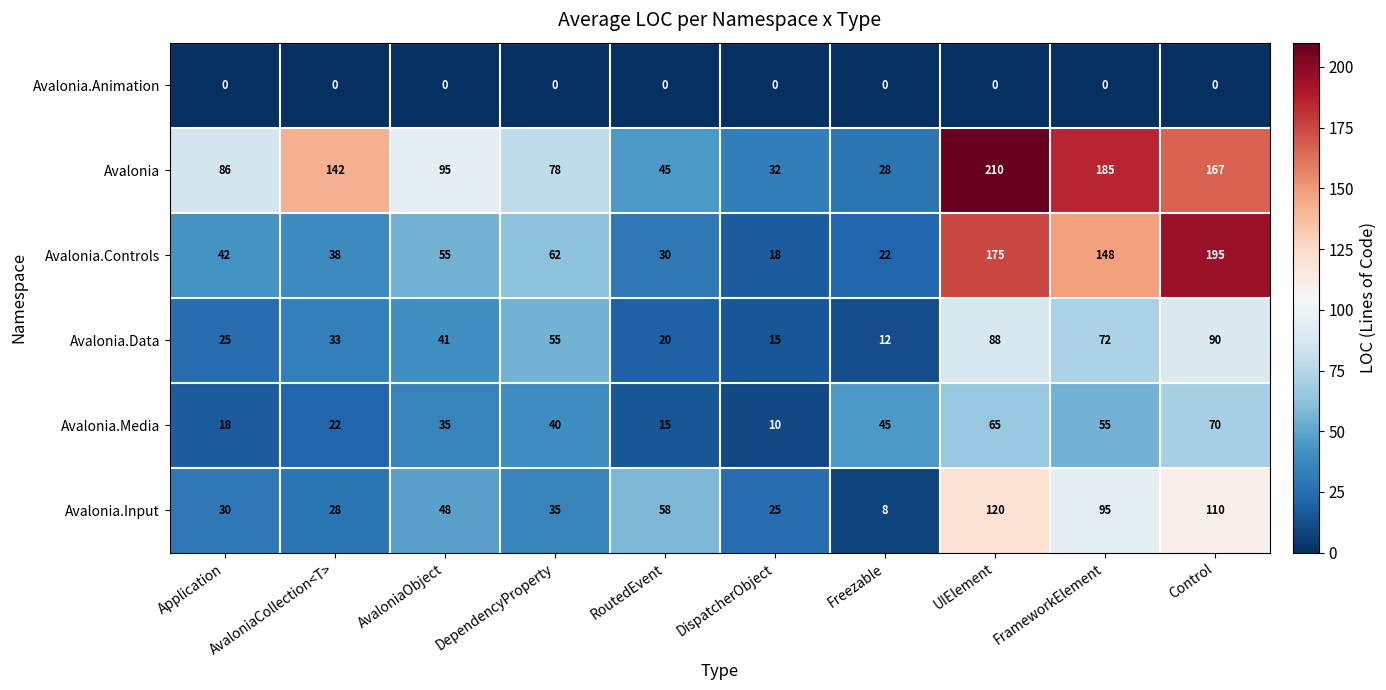

What is the approximate value of Avalonia at Application, to the nearest 10?

90